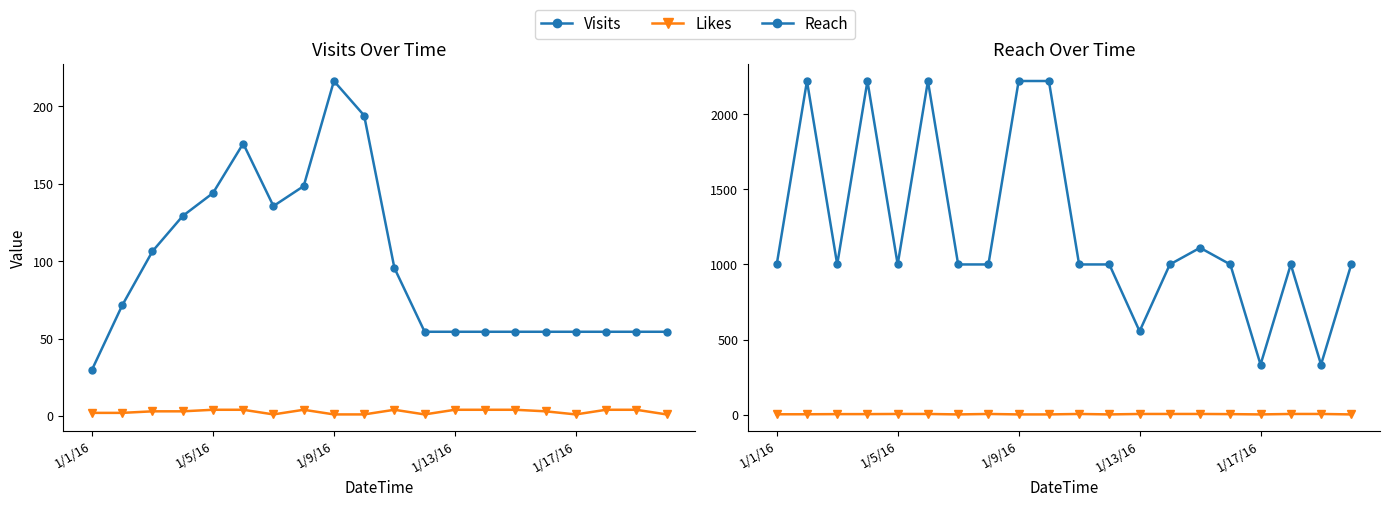

True or false: Likes has more than 2 interior local peaks.

False